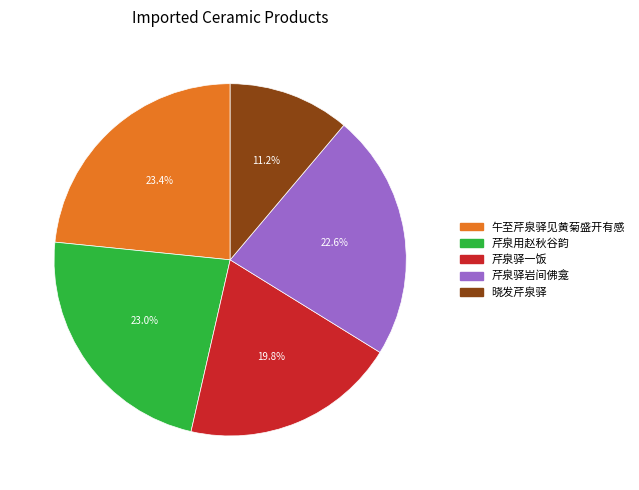

Which has a higher value, 芹泉驿一饭 or 午至芹泉驿见黄菊盛开有感?

午至芹泉驿见黄菊盛开有感